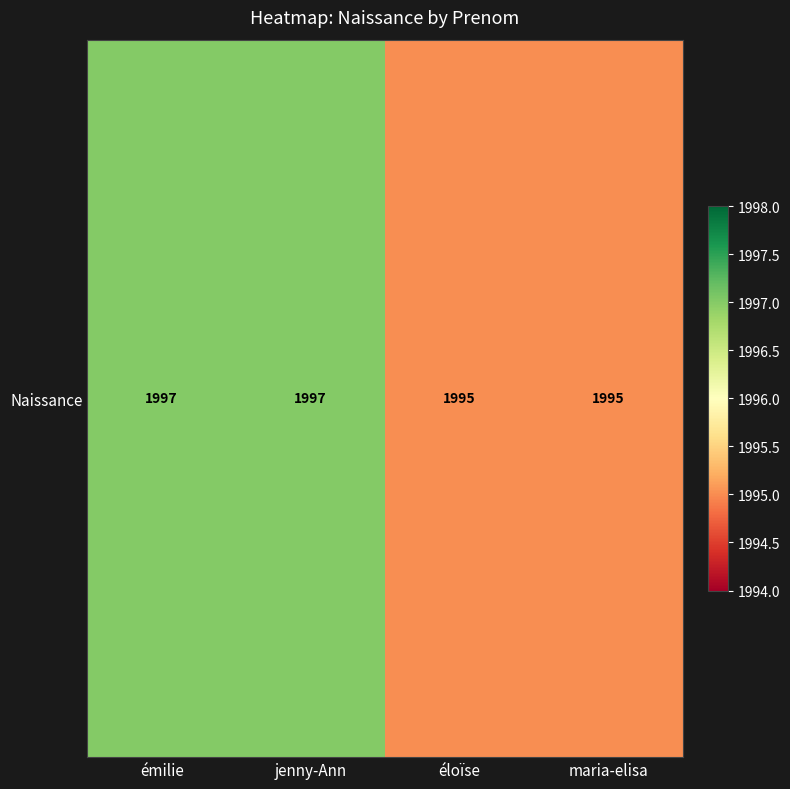

Which has a higher value, maria-elisa or émilie?

émilie